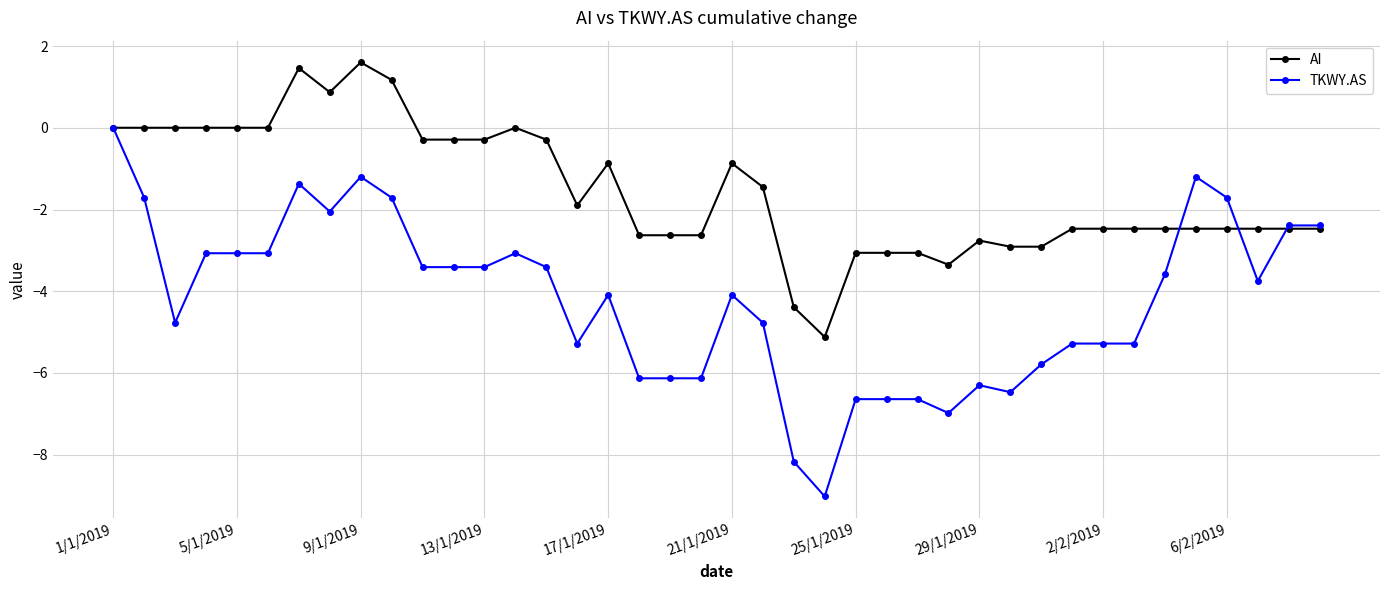

List the series in order of their overall mean, lowest first.

TKWY.AS, AI